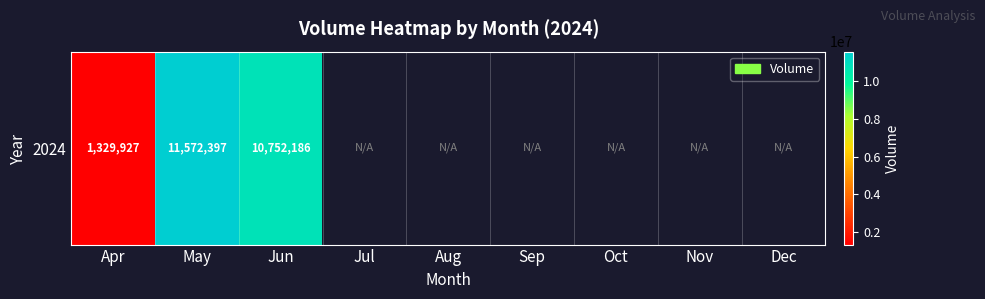

Where is the data nearest to the value 6451162?

Jun